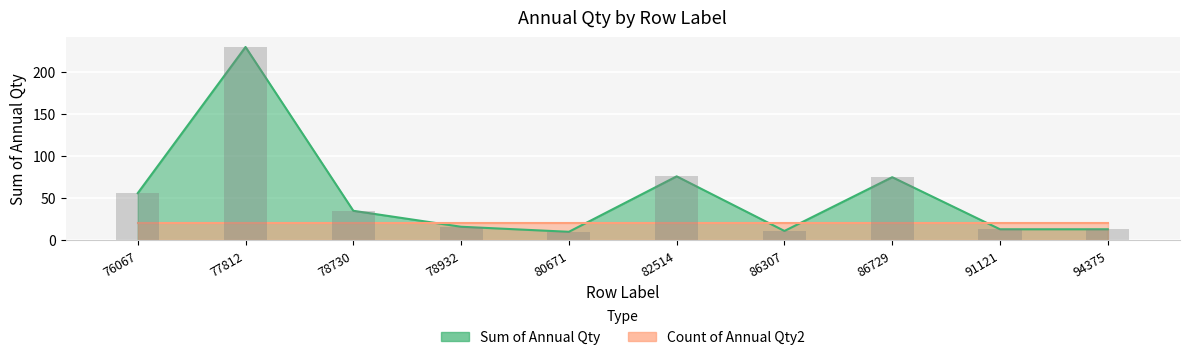

Read the value at 82514, to the nearest 5.

75